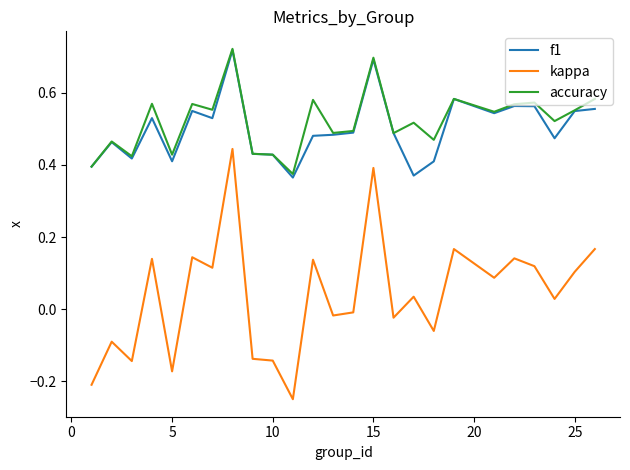

True or false: kappa and accuracy intersect in this chart.

False